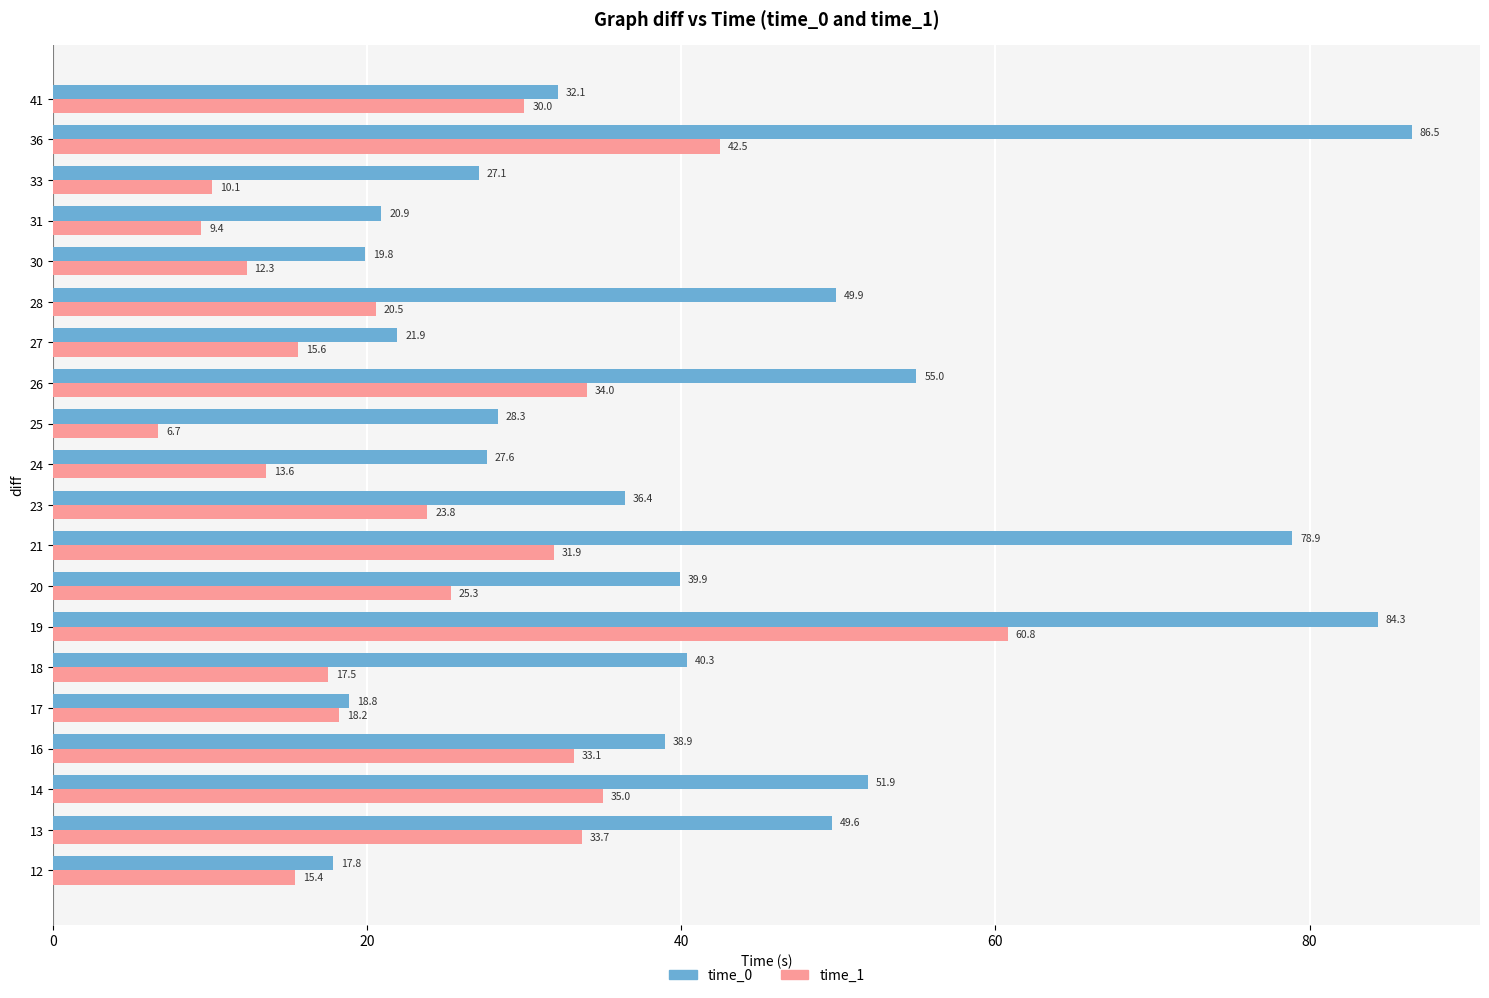

At how many categories does at least one series exceed 8?

20